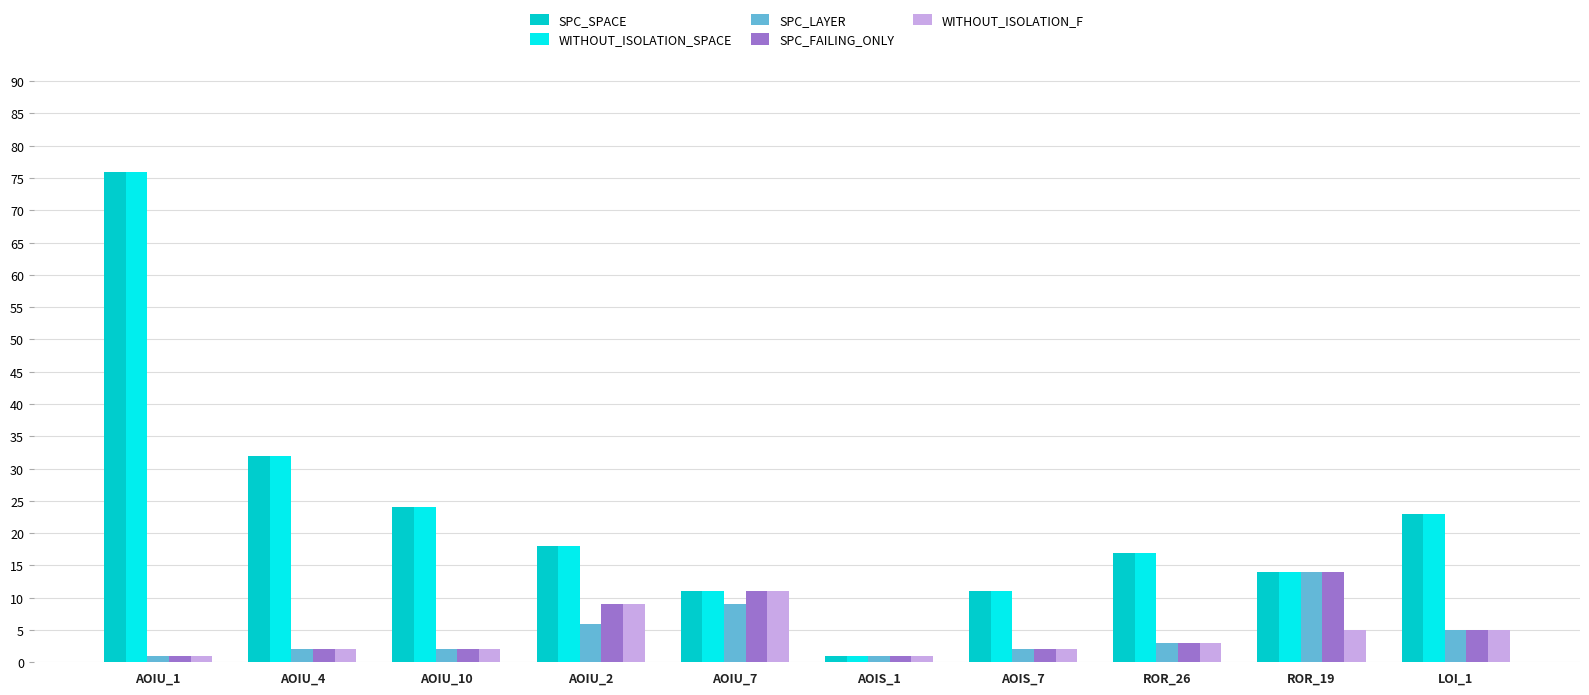

Reading left to right, transcribe all the data shown in this chart.

SPC_SPACE: AOIU_1=76	AOIU_4=32	AOIU_10=24	AOIU_2=18	AOIU_7=11	AOIS_1=1	AOIS_7=11	ROR_26=17	ROR_19=14	LOI_1=23
WITHOUT_ISOLATION_SPACE: AOIU_1=76	AOIU_4=32	AOIU_10=24	AOIU_2=18	AOIU_7=11	AOIS_1=1	AOIS_7=11	ROR_26=17	ROR_19=14	LOI_1=23
SPC_LAYER: AOIU_1=1	AOIU_4=2	AOIU_10=2	AOIU_2=6	AOIU_7=9	AOIS_1=1	AOIS_7=2	ROR_26=3	ROR_19=14	LOI_1=5
SPC_FAILING_ONLY: AOIU_1=1	AOIU_4=2	AOIU_10=2	AOIU_2=9	AOIU_7=11	AOIS_1=1	AOIS_7=2	ROR_26=3	ROR_19=14	LOI_1=5
WITHOUT_ISOLATION_F: AOIU_1=1	AOIU_4=2	AOIU_10=2	AOIU_2=9	AOIU_7=11	AOIS_1=1	AOIS_7=2	ROR_26=3	ROR_19=5	LOI_1=5